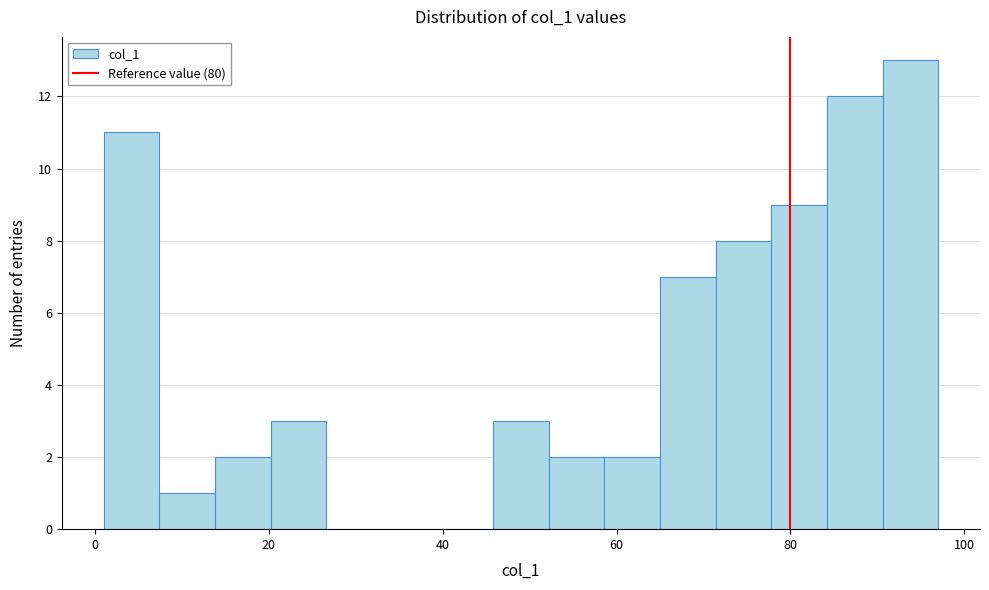

Read against the x-axis, roughly where is the centre of the tallest bar?

94